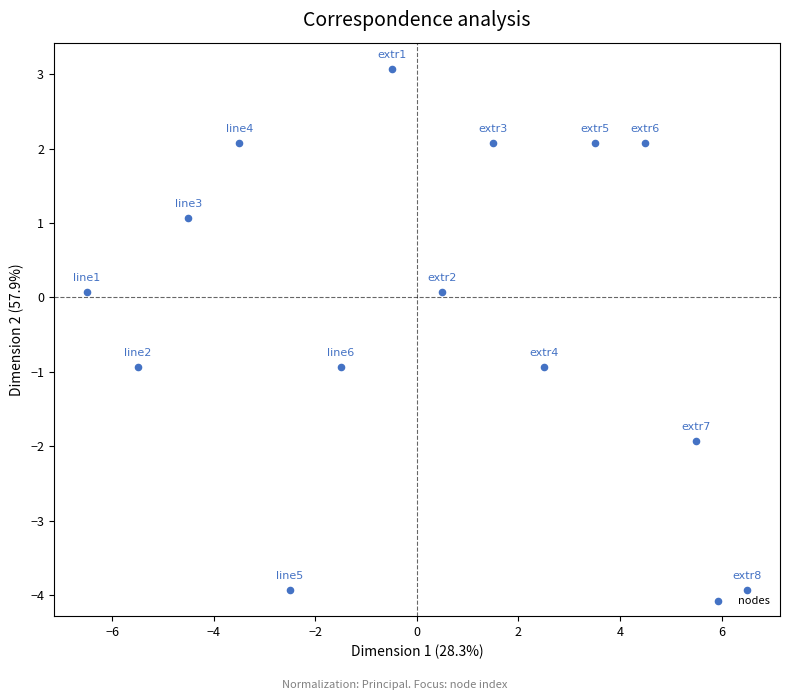

What is the range of X values (max minus min)?

13.0